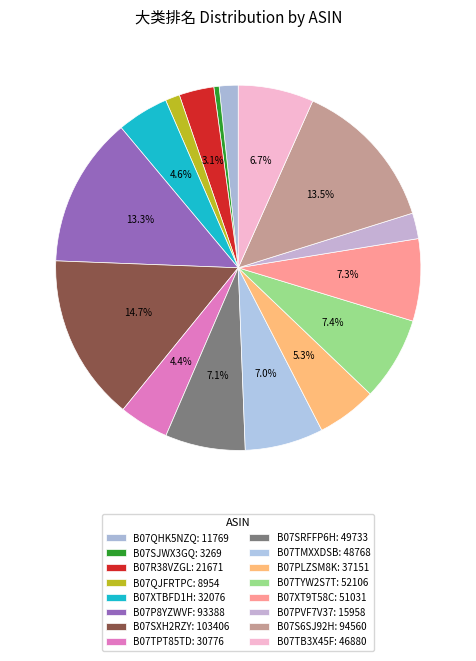

Is it true that B07P8YZWVF is 13% of the pie?

True